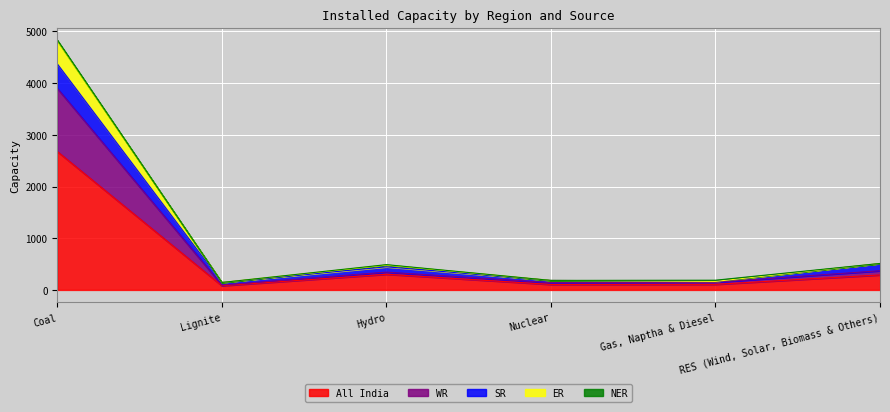

What is the difference between the maximum and minimum values in the SR series?

4230